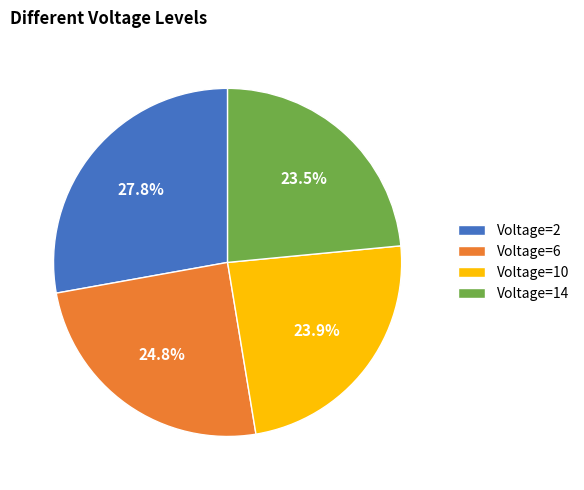

To the nearest percent, what is the average slice percentage?

25%